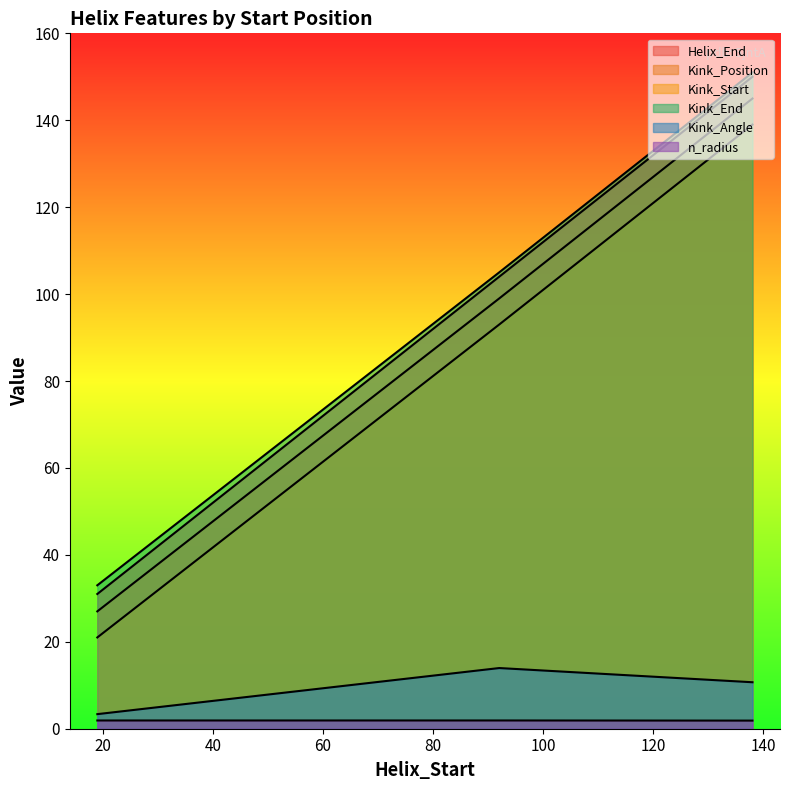

True or false: Kink_Angle has a value of 3.8 at 92.

False